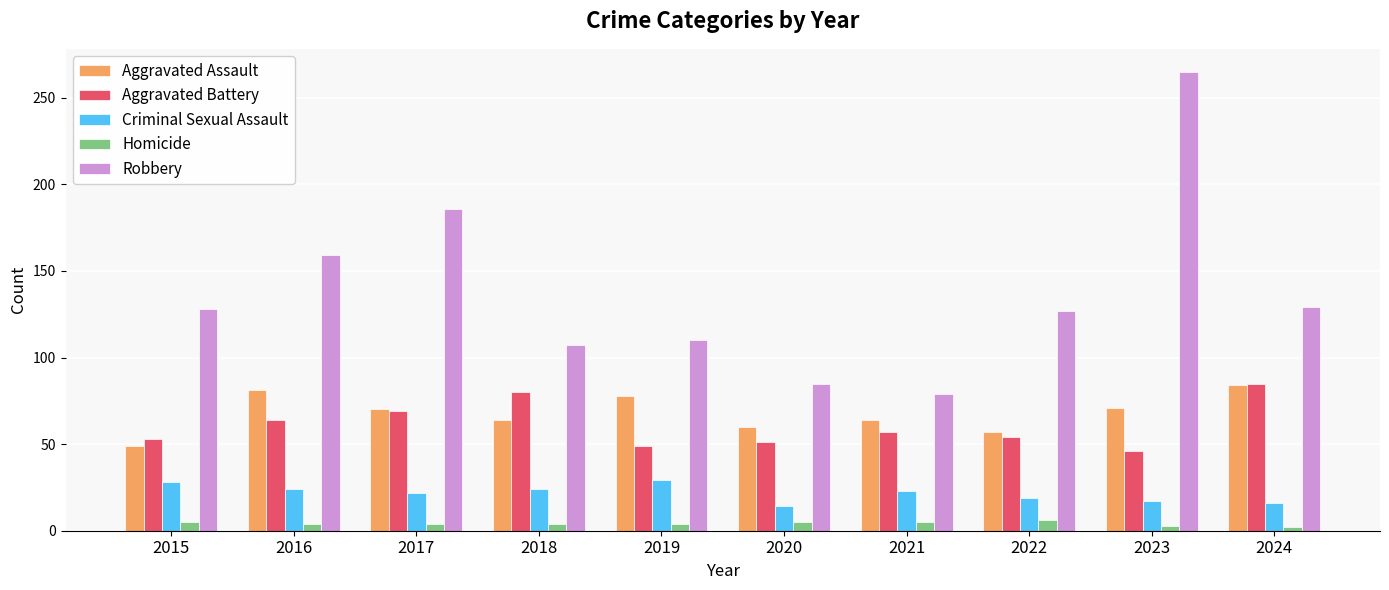

How many groups of bars are there?

10